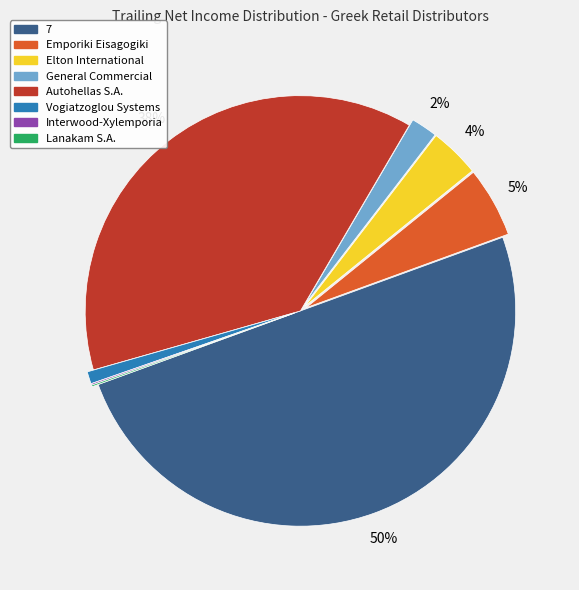

Does Emporiki Eisagogiki represent more than half of the total?

No